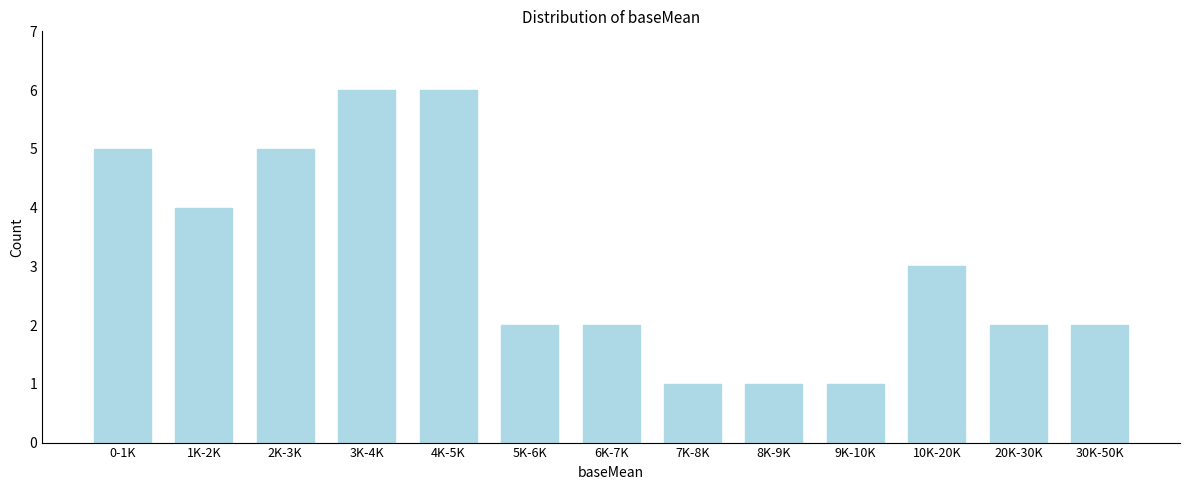

Reading left to right, transcribe all the data shown in this chart.

0-1K=5	1K-2K=4	2K-3K=5	3K-4K=6	4K-5K=6	5K-6K=2	6K-7K=2	7K-8K=1	8K-9K=1	9K-10K=1	10K-20K=3	20K-30K=2	30K-50K=2